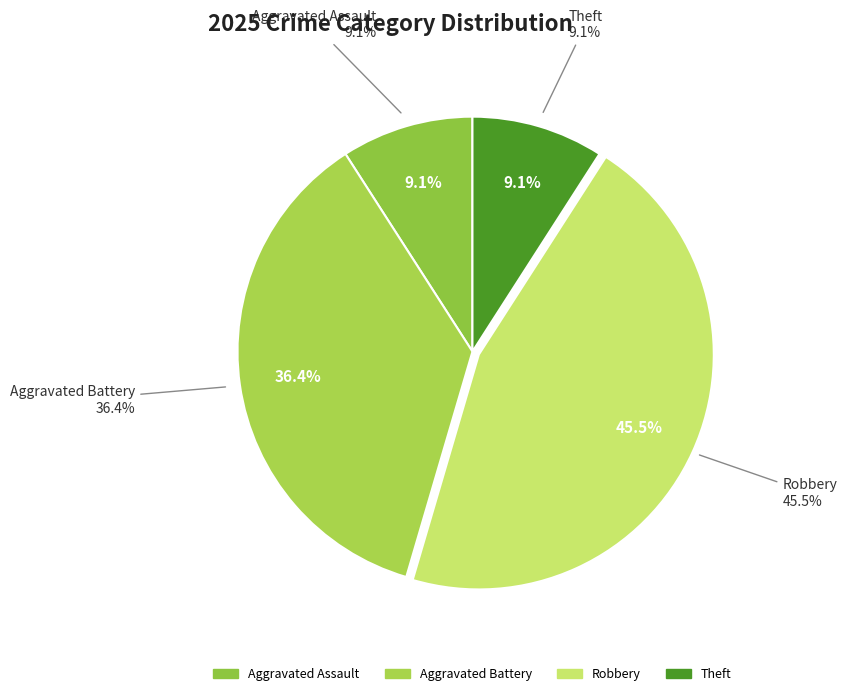

What portion of the pie excludes Aggravated Assault?

90.9%